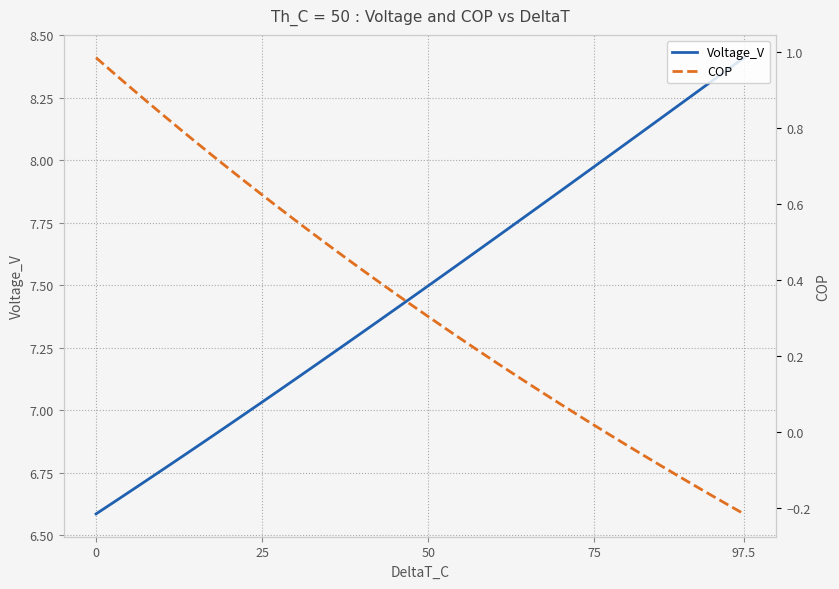

What is the label of the 3rd point from the left?

50